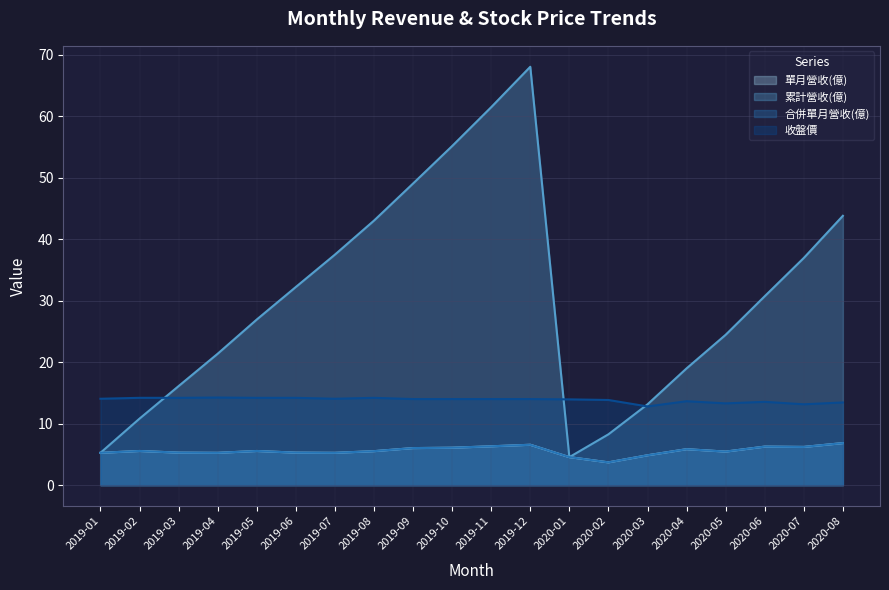

At which label is 合併單月營收(億) closest to 5?

2020-03